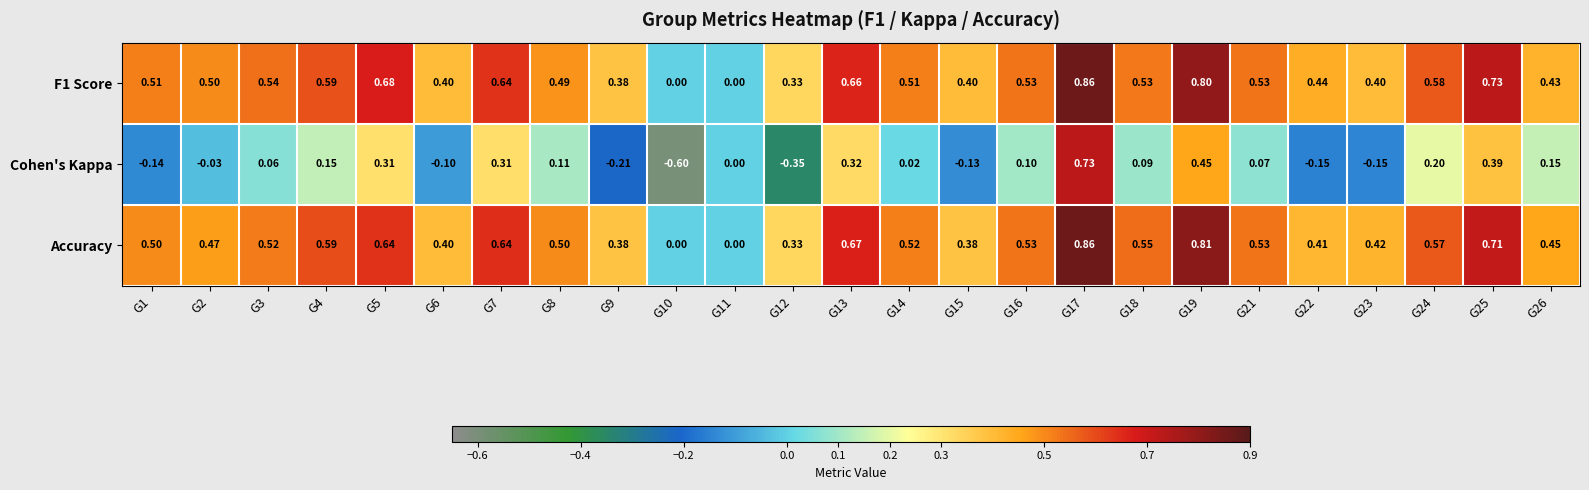

Which series has the largest range (max minus min)?

Cohen's Kappa